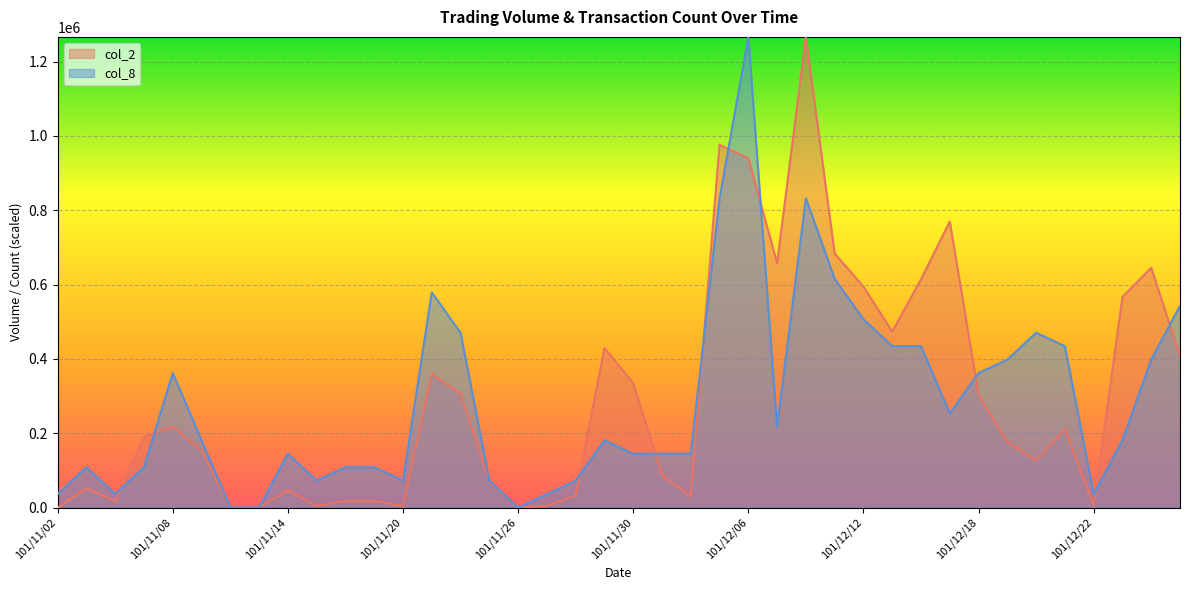

What is the sum of all col_8 values?

11399220